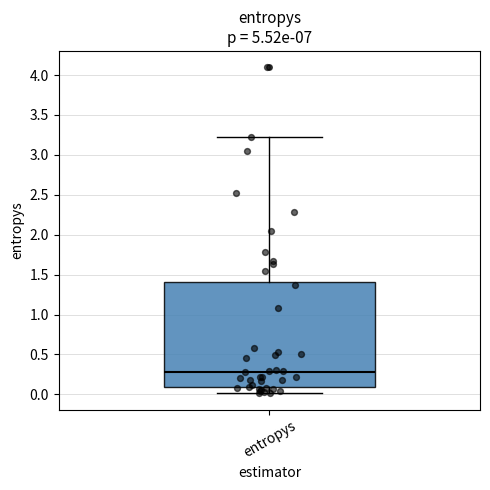

Read this box plot against the y-axis: the position of the median line, the range covered by the box, and the ends of both whiskers. The values are not printed on the chart, so give them approximately, as read against the axis.

median 0.3, box 0.1 to 1.4, whiskers 0.0 to 3.2